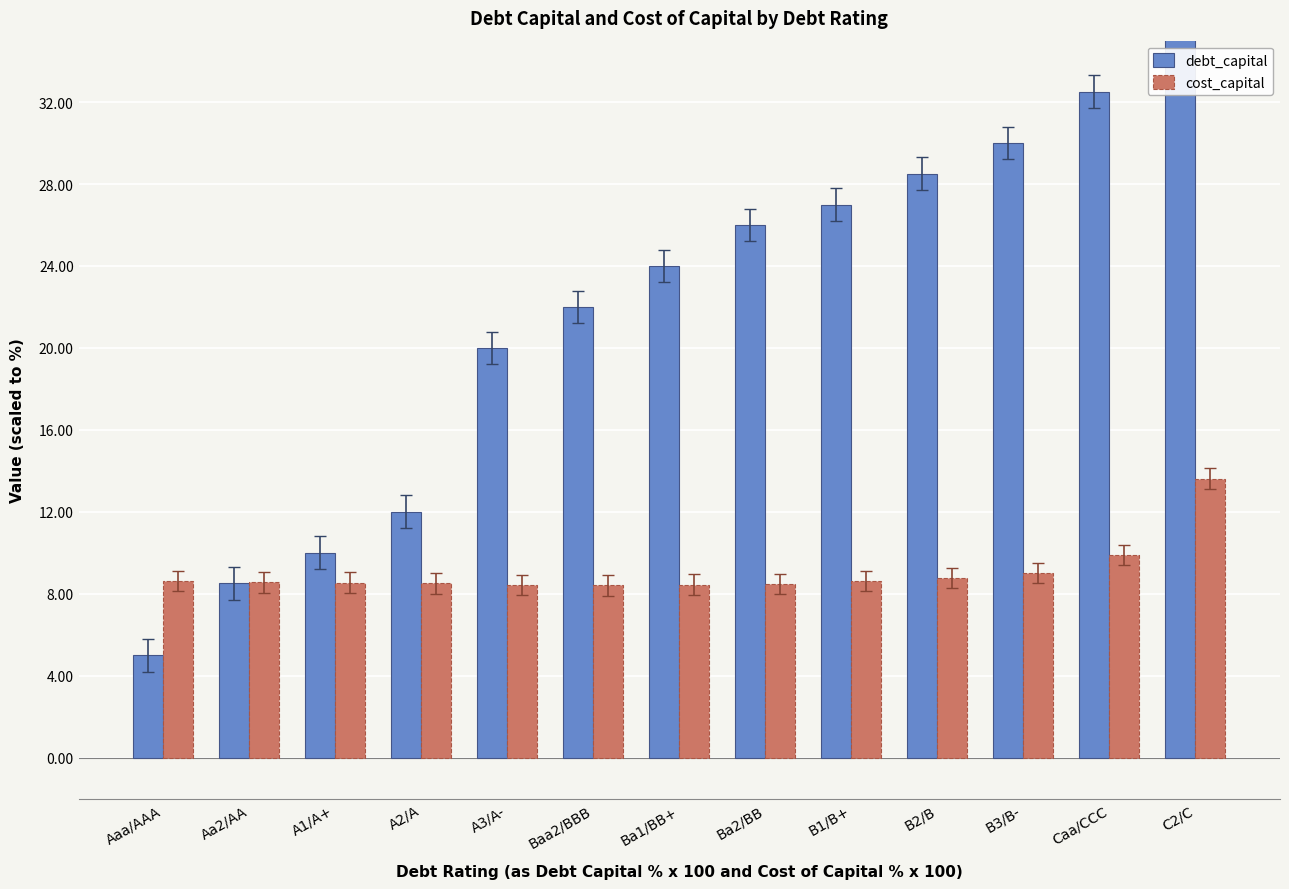

What is the value of the cost_capital bar at the 7th from the left?

8.5